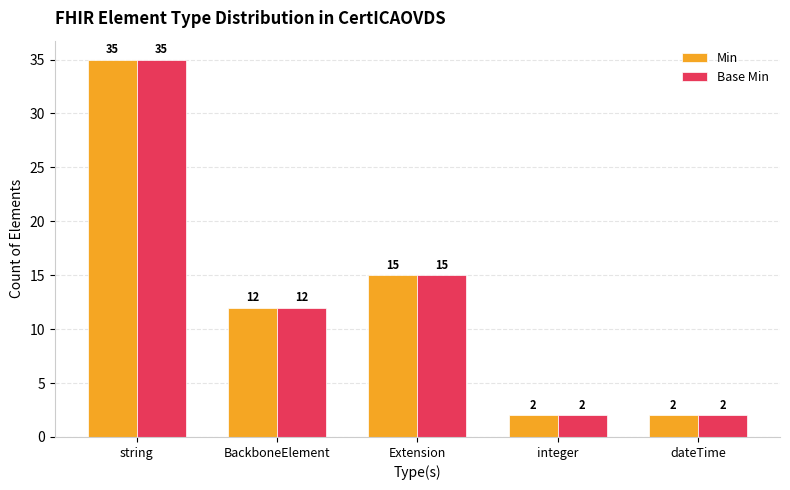

What is the sum of all Base Min values?

66